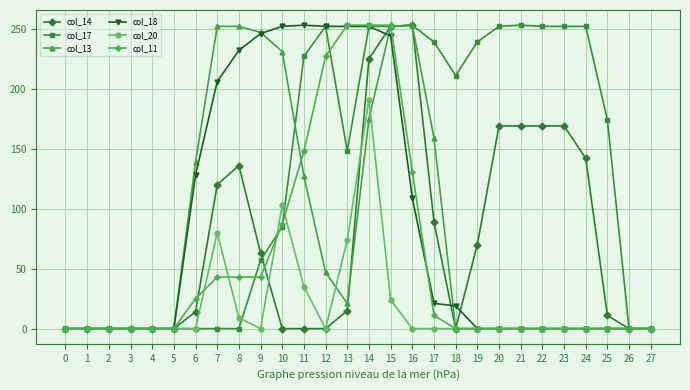

True or false: col_13 has a value of 159 at 17.

True